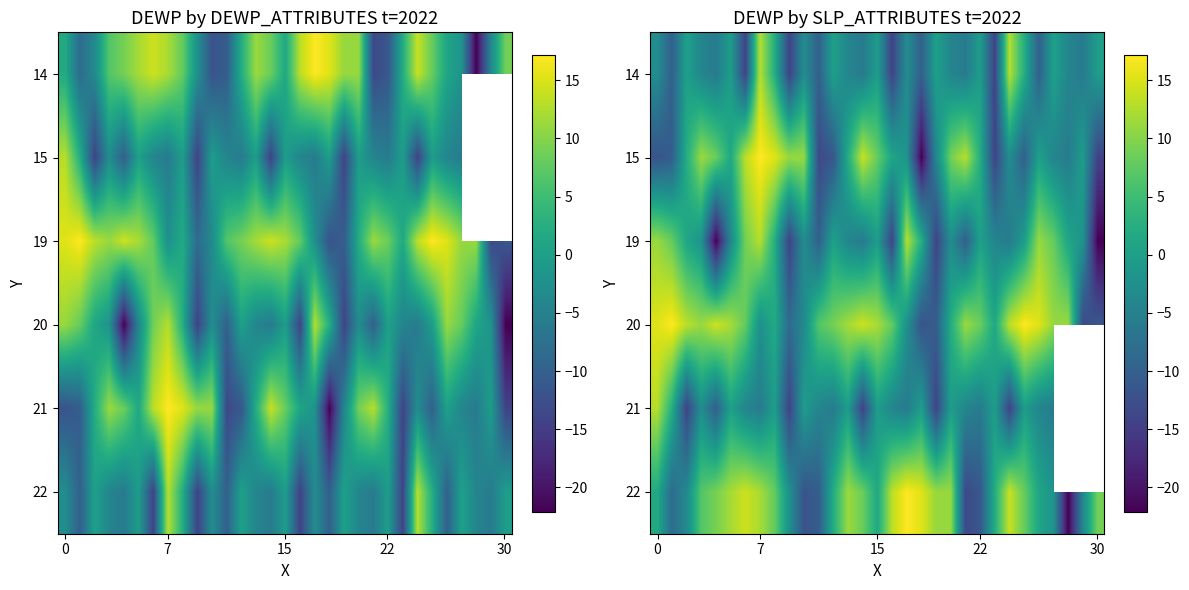

The 20 series shows 11.1 at 22. True or false?

False